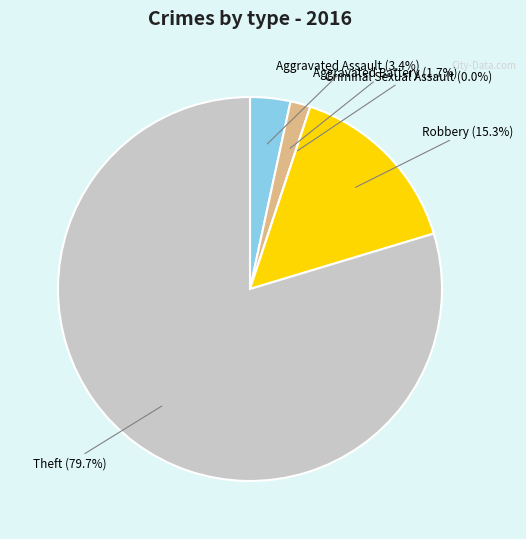

Approximately how many times larger is the value at Aggravated Assault compared to Robbery?

0.2